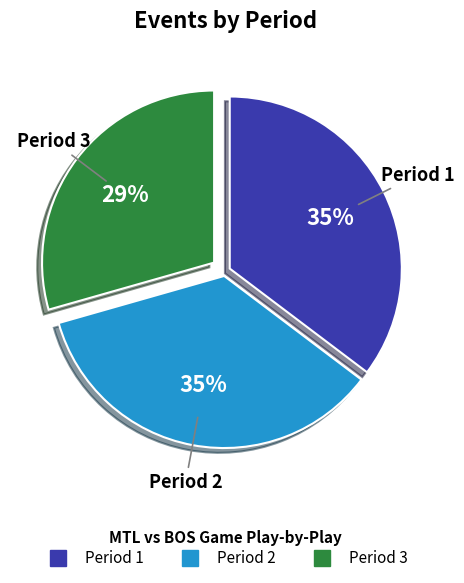

Does Period 3 account for over 50% of the chart?

No